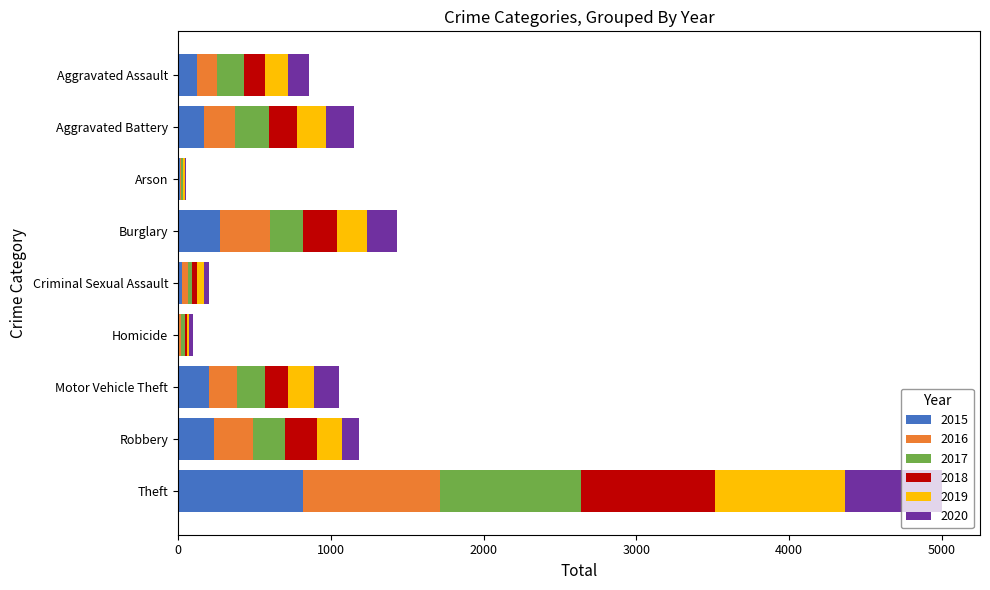

How many series are shown in this chart?

6